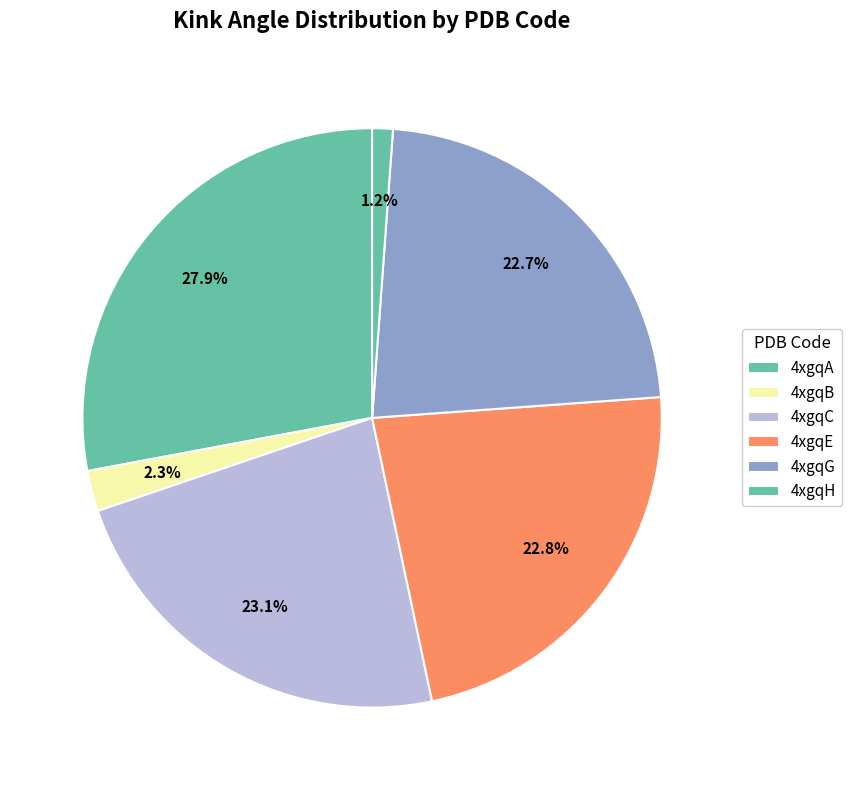

Count the number of slices in the pie.

6